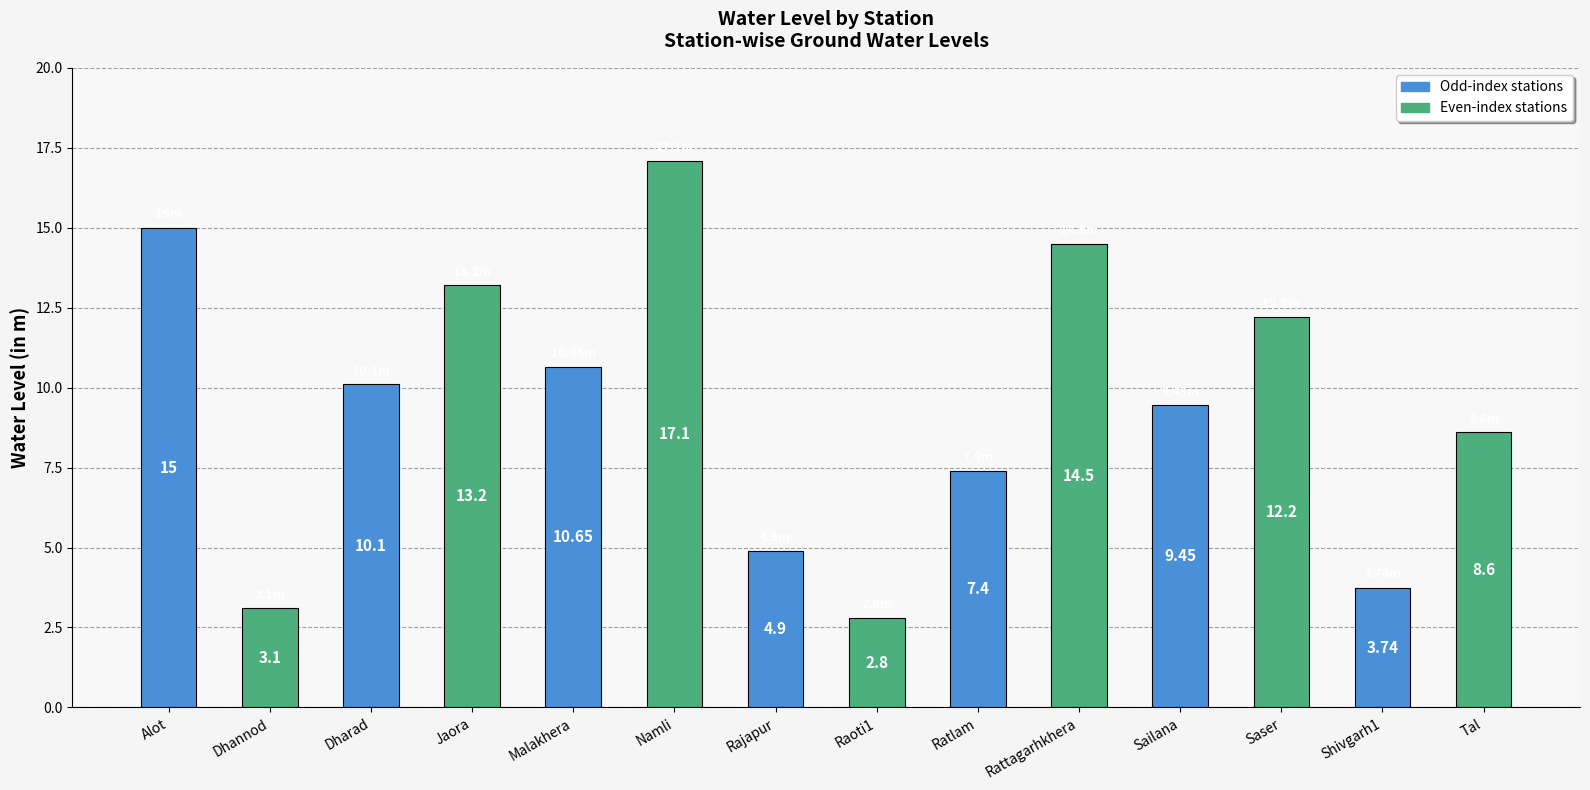

What is the value of the 1st bar from the left?

15.0